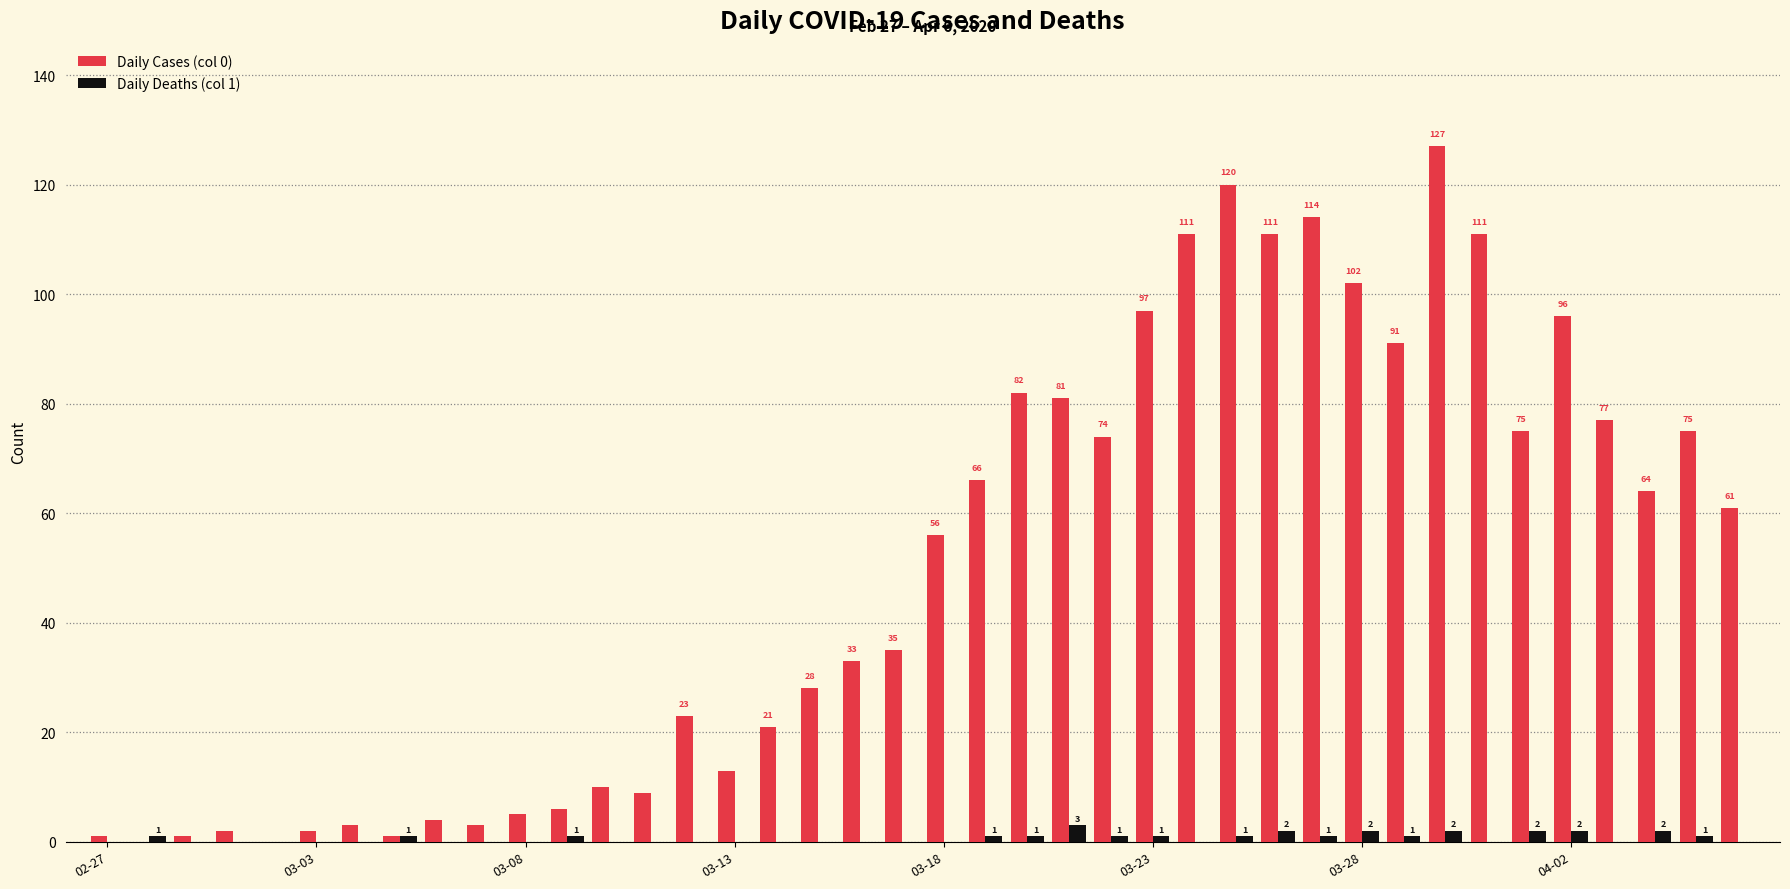

What is the highest value of the Daily Deaths (col 1) series?

3